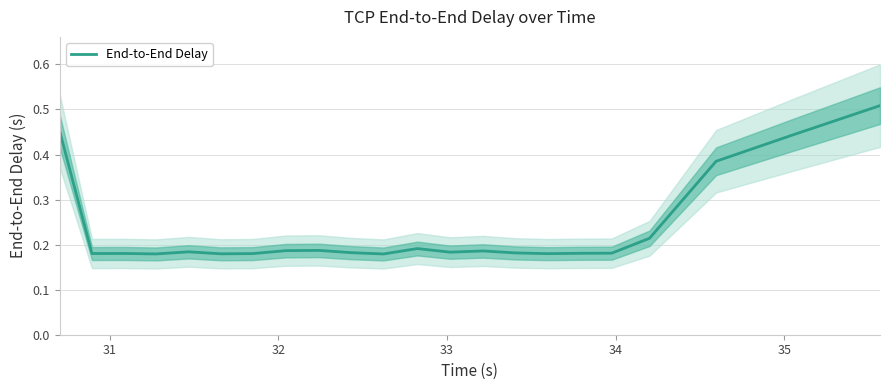

What is the value of the 3rd point from the left?

0.2